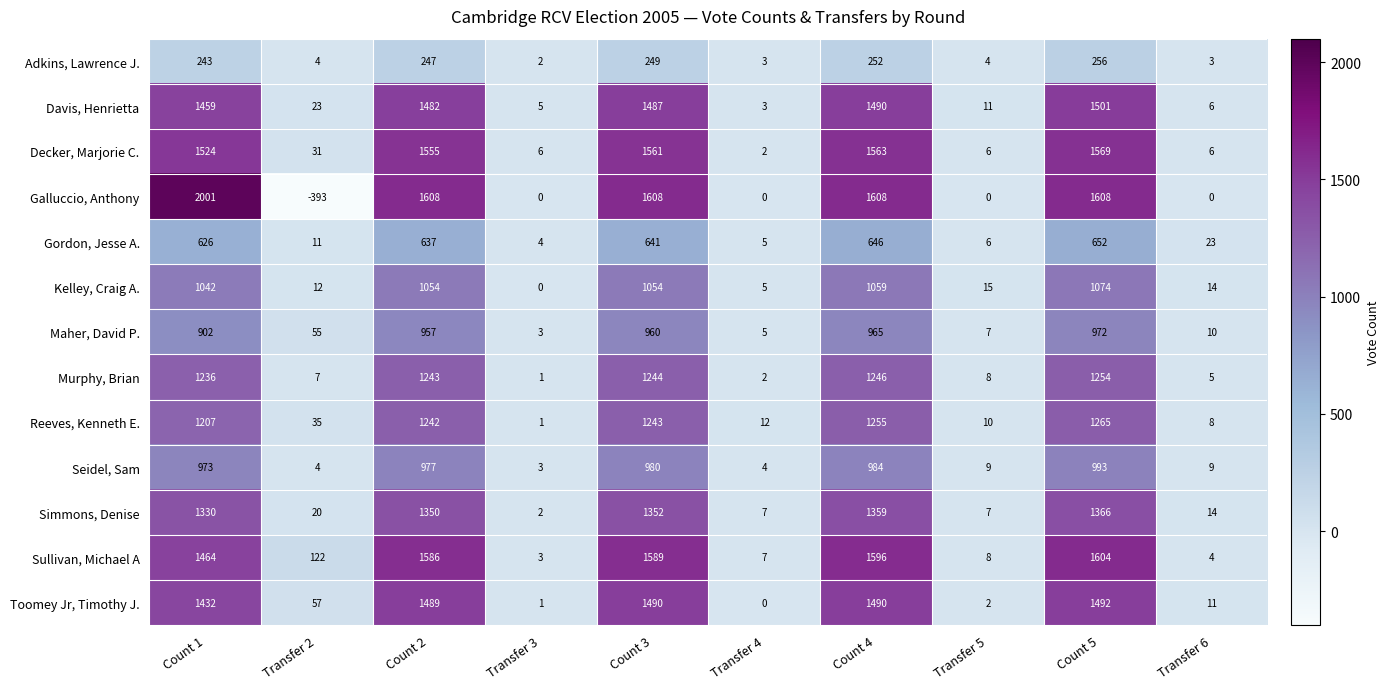

Which series has the largest total across all categories?

Galluccio, Anthony